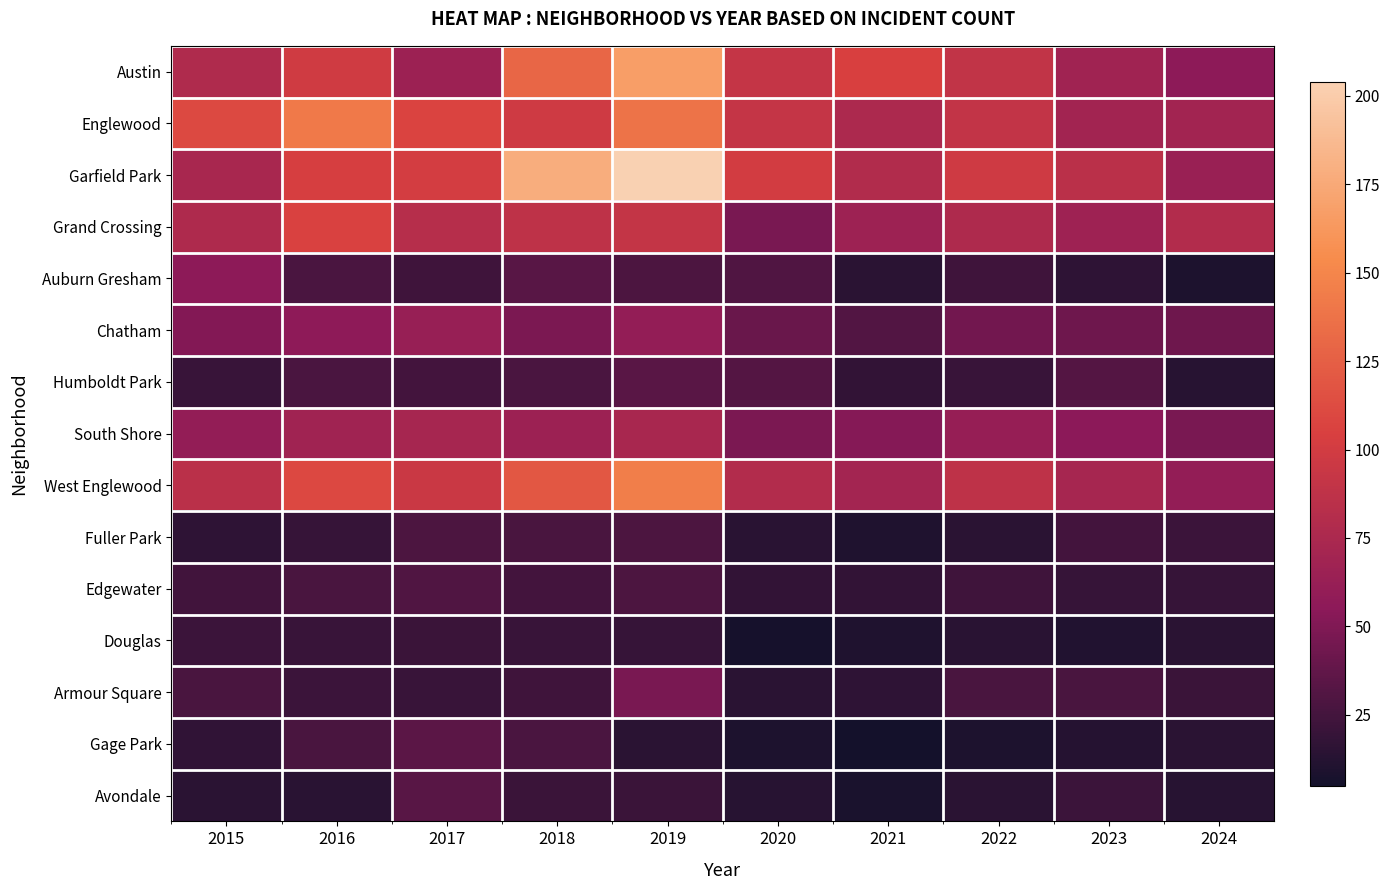

Which category has the highest value across all series?

2019